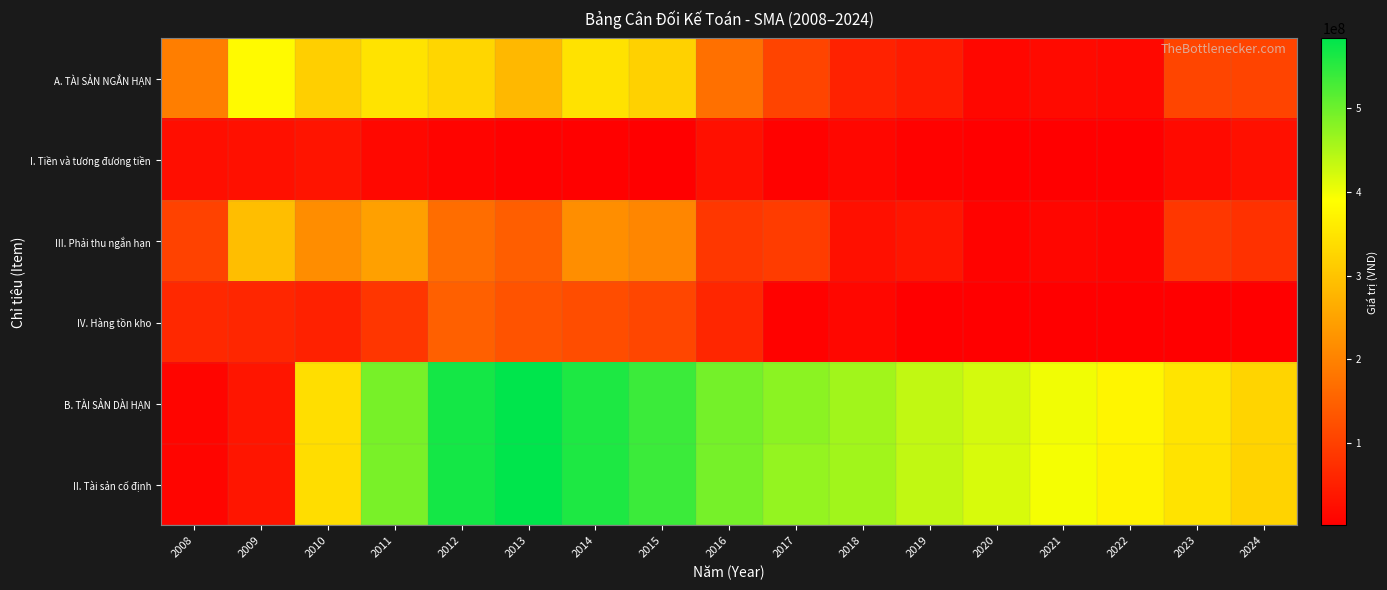

Which series has the widest spread of values?

II. Tài sản cố định